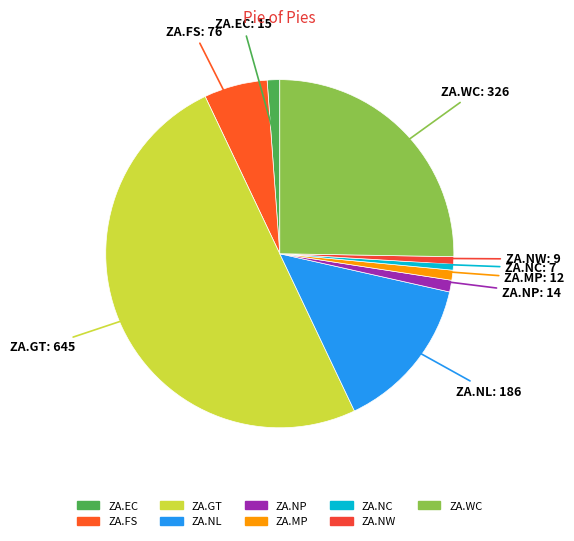

Does ZA.WC represent more than half of the total?

No